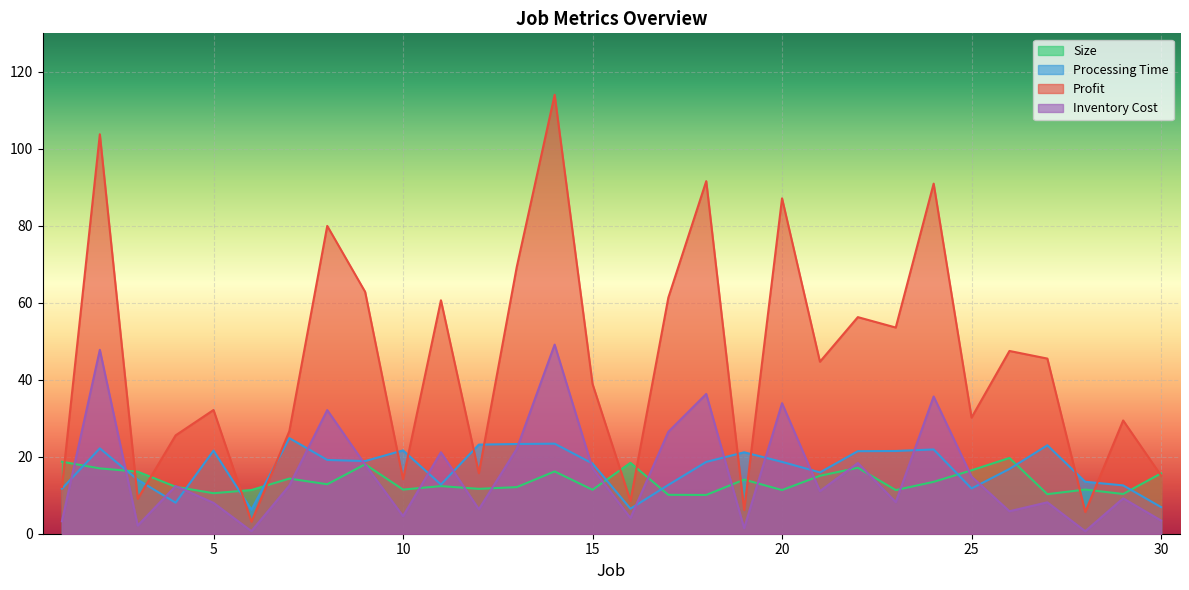

Does the chart display data point markers on the line(s)?

No